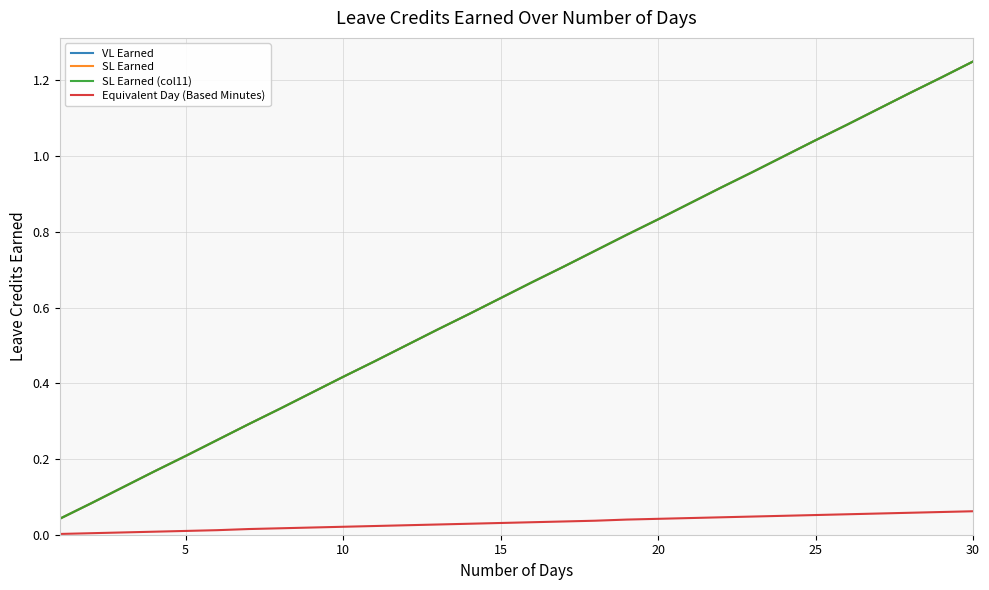

True or false: SL Earned has more than 2 points higher than both neighbors.

False